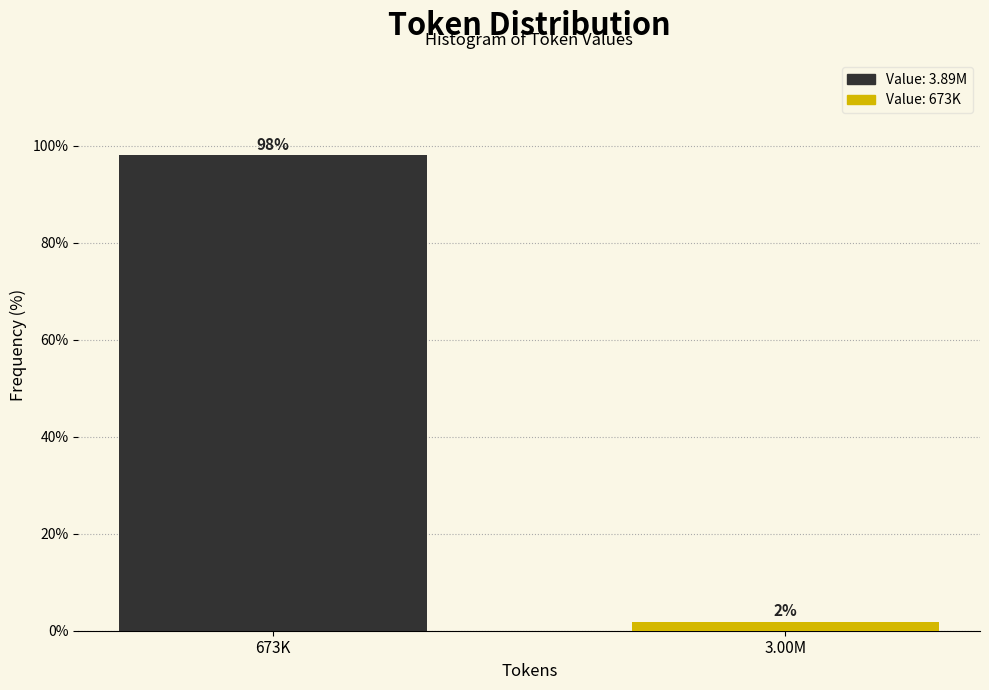

What is the sum of the values at 3.00M and 673K?

100.0